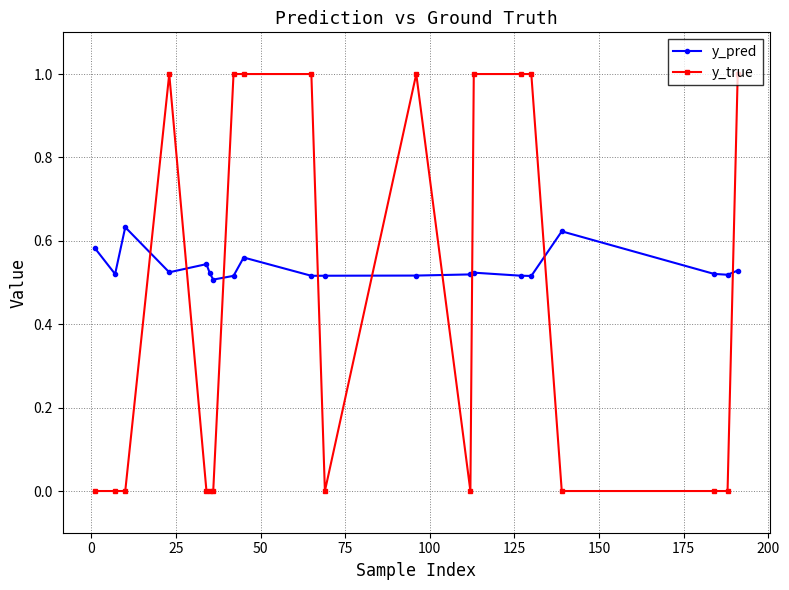

What is the sum of all y_true values?

9.0